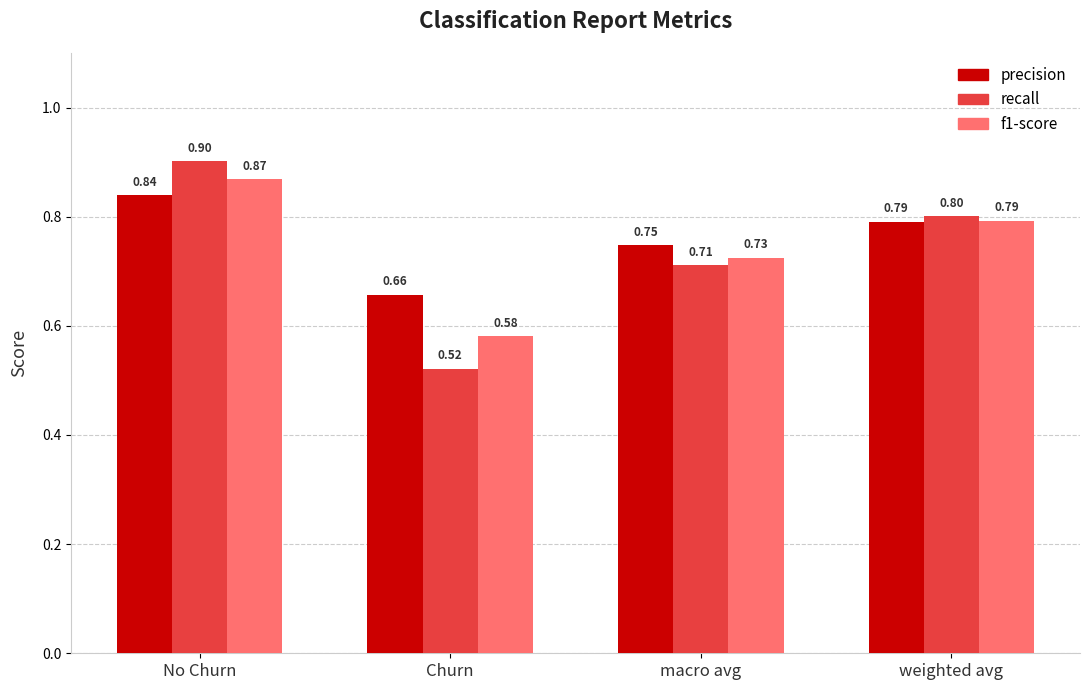

Count the recall values in the range 0 to 1.

4